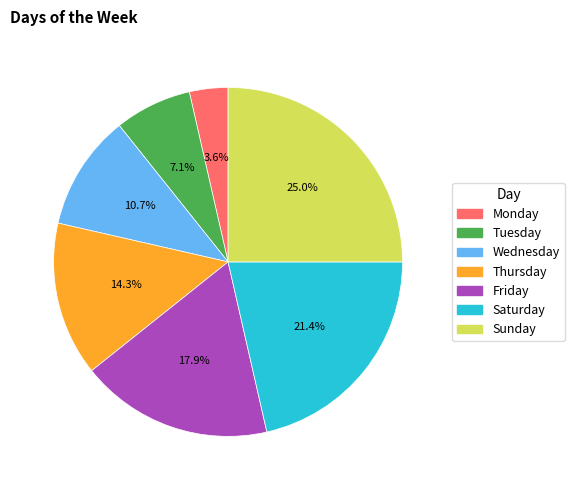

To the nearest percent, what is the difference between the Tuesday and Friday slice percentages?

11%